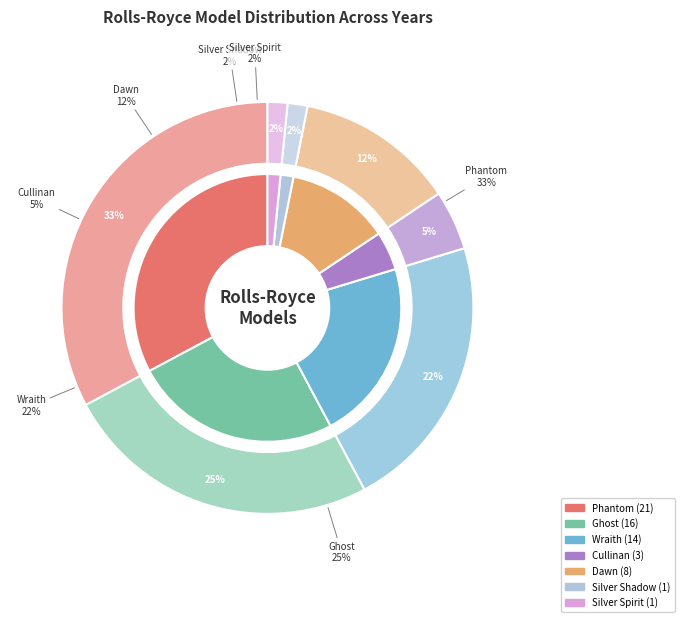

To the nearest percent, what is the difference between the Silver Shadow and Wraith slice percentages?

20%